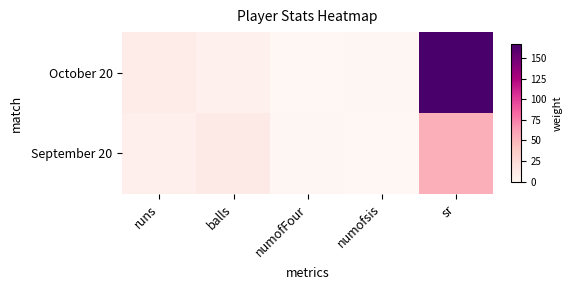

At how many categories does at least one series exceed 48?

1